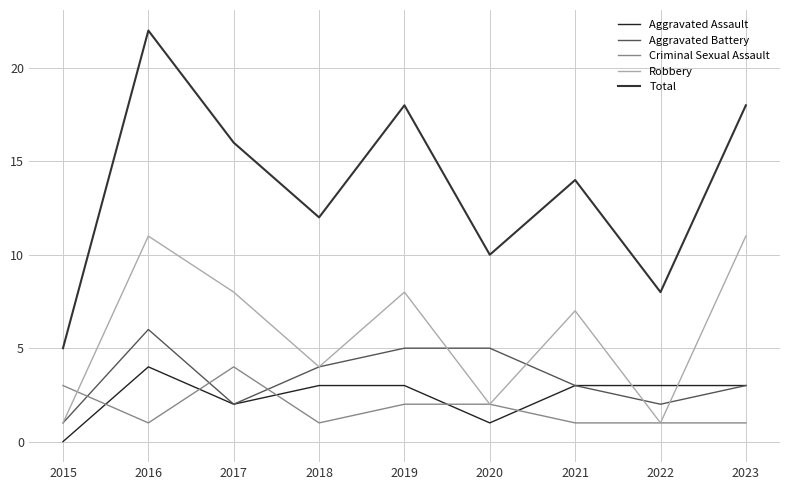

Reading left to right, what are all the values shown in this chart?

Aggravated Assault: 0	4	2	3	3	1	3	3	3
Aggravated Battery: 1	6	2	4	5	5	3	2	3
Criminal Sexual Assault: 3	1	4	1	2	2	1	1	1
Robbery: 1	11	8	4	8	2	7	1	11
Total: 5	22	16	12	18	10	14	8	18